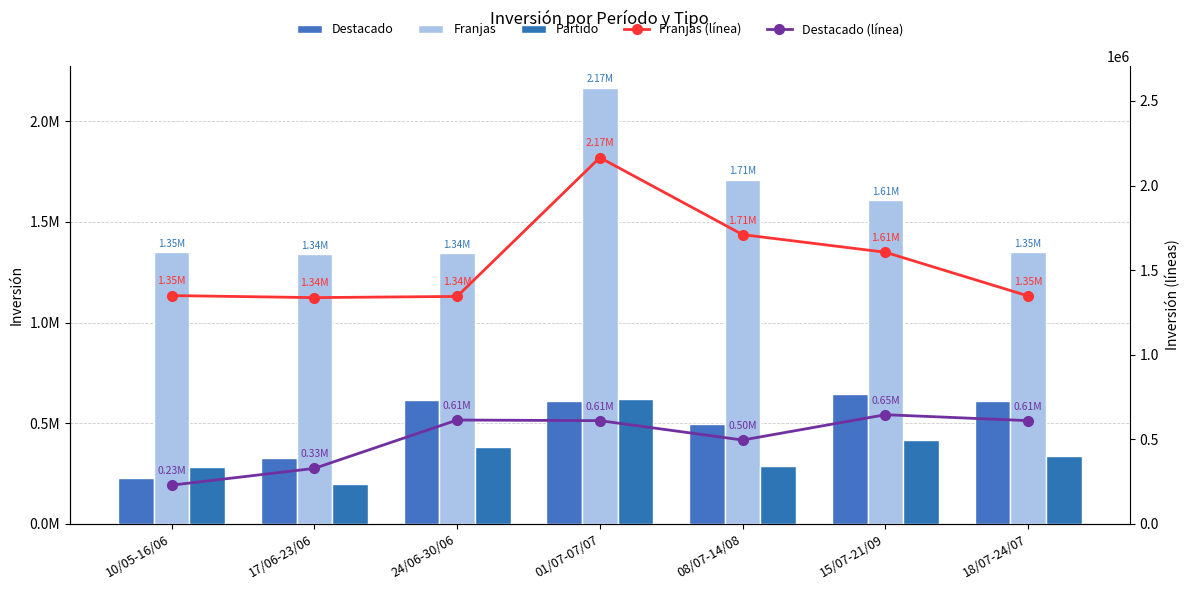

What is the value of the Destacado (línea) bar at the 3rd from the left?

614295.8